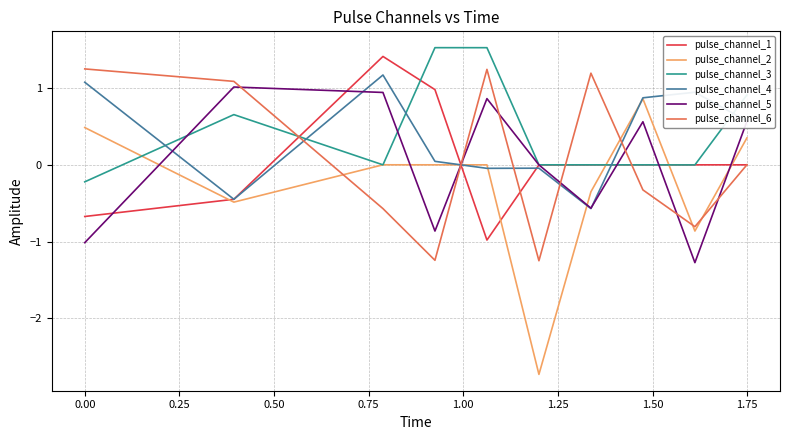

How many intersections are there between pulse_channel_4 and pulse_channel_6?

5